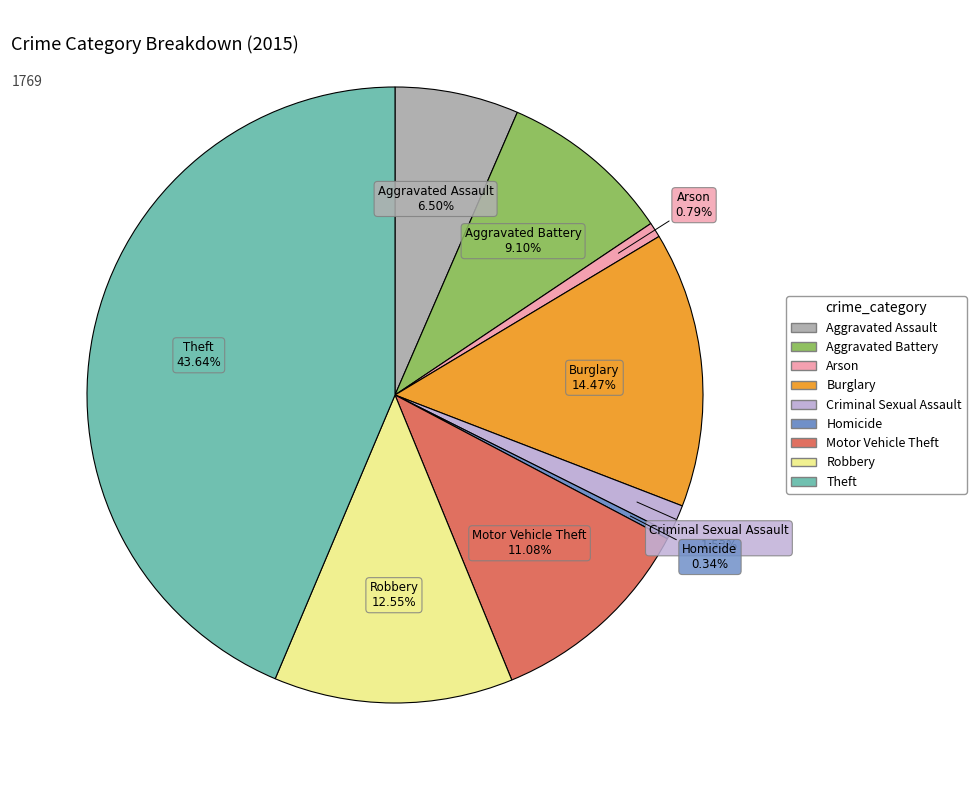

What percentage is the Burglary slice, to the nearest percent?

14%